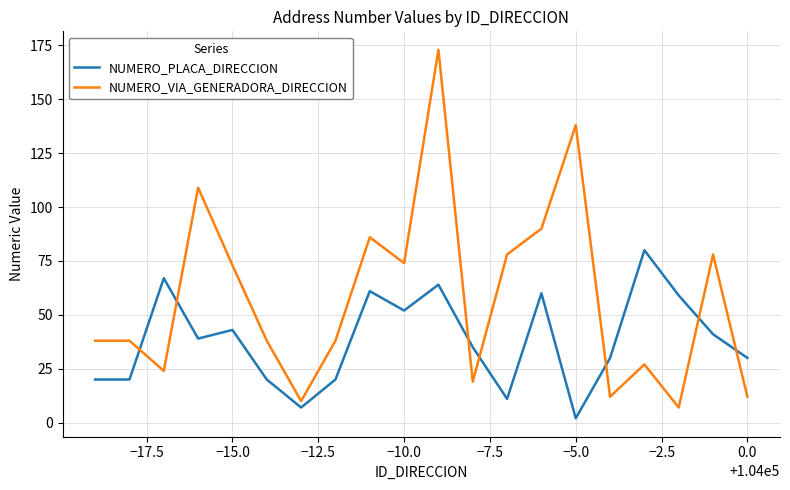

After their last crossing, which series has the higher values: NUMERO_VIA_GENERADORA_DIRECCION or NUMERO_PLACA_DIRECCION?

NUMERO_PLACA_DIRECCION